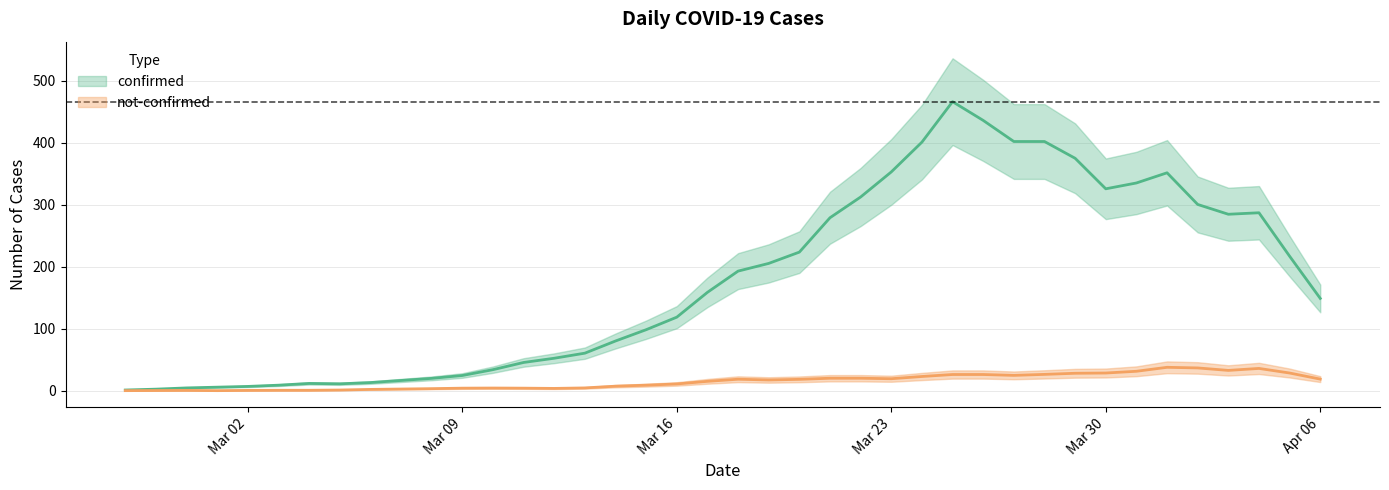

How many lines are shown in the chart?

2